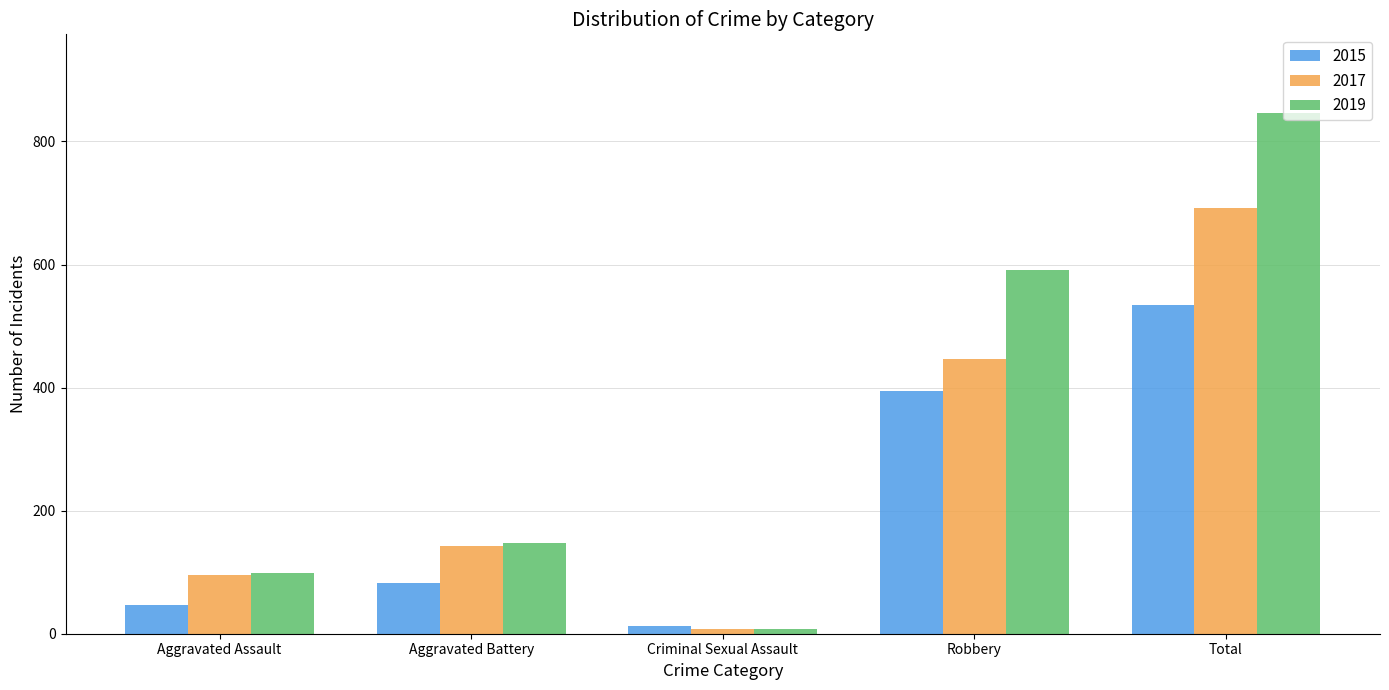

What is the sum of the 2017 values at Criminal Sexual Assault and Aggravated Battery?

150